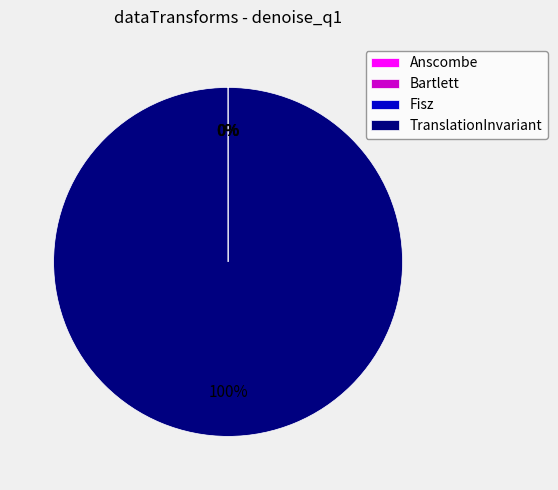

Is there any slice that represents more than half of the pie?

Yes